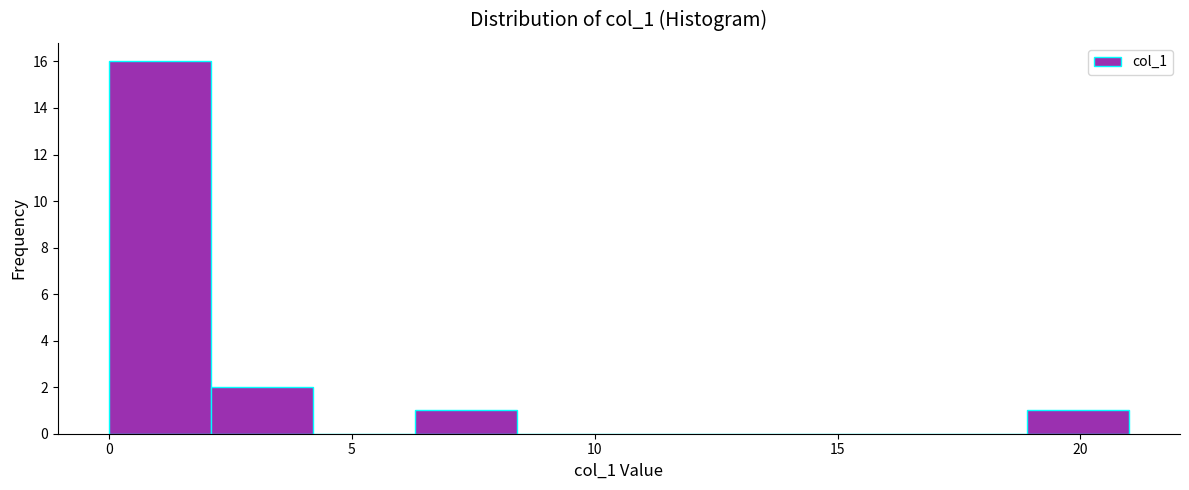

Reading left to right, list every bar in this chart as the range it spans on the x-axis followed by its height. Neither the bar edges nor the heights are printed on the chart, so give them approximately, as read against the axes.

0.0 to 2.1: 16
2.1 to 4.2: 2
4.2 to 6.3: 0
6.3 to 8.4: 1
8.4 to 10.5: 0
10.5 to 12.6: 0
12.6 to 14.7: 0
14.7 to 16.8: 0
16.8 to 18.9: 0
18.9 to 21.0: 1